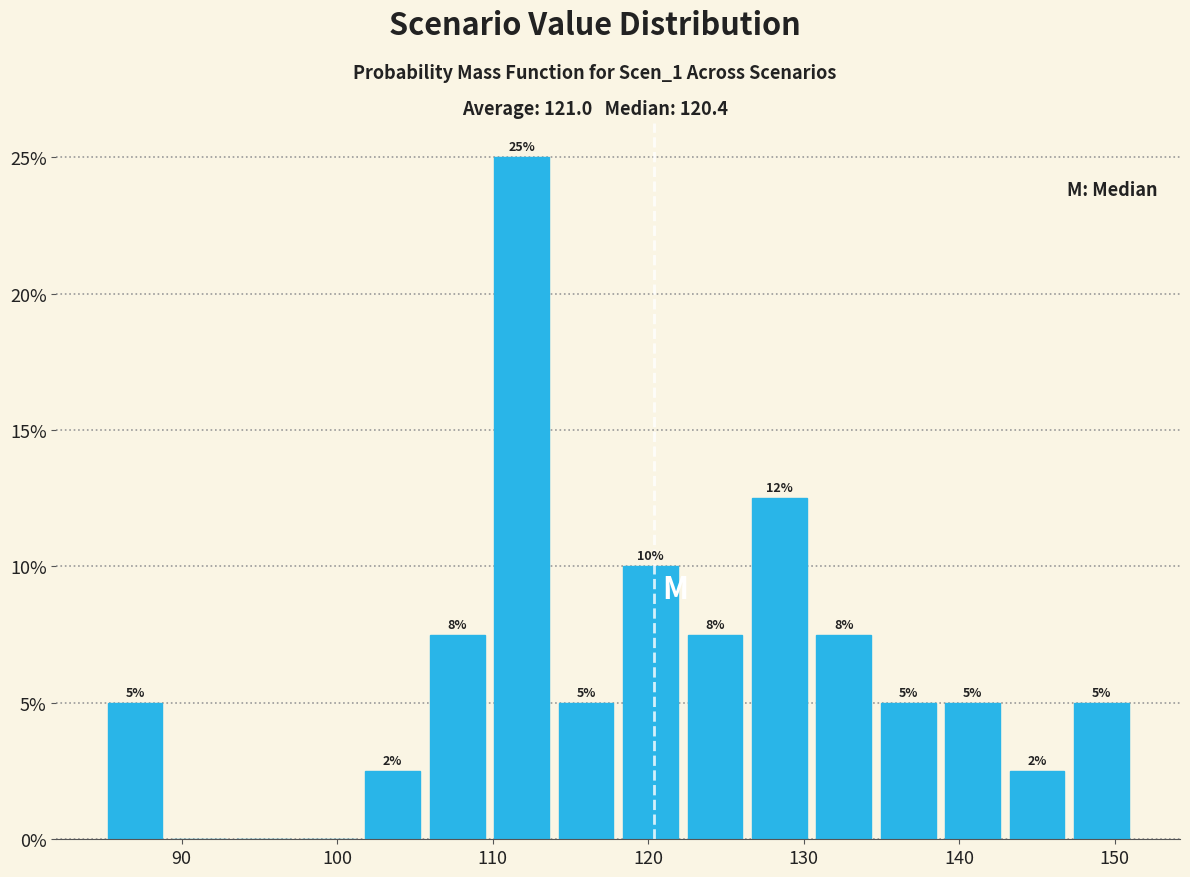

Which range on the x-axis has the tallest bar?

110 to 114